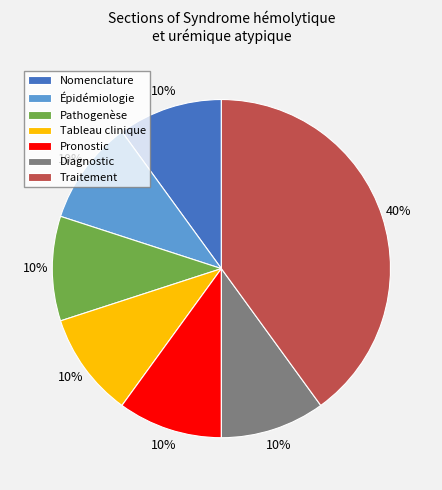

Is it true that Tableau clinique is 23% of the pie?

False